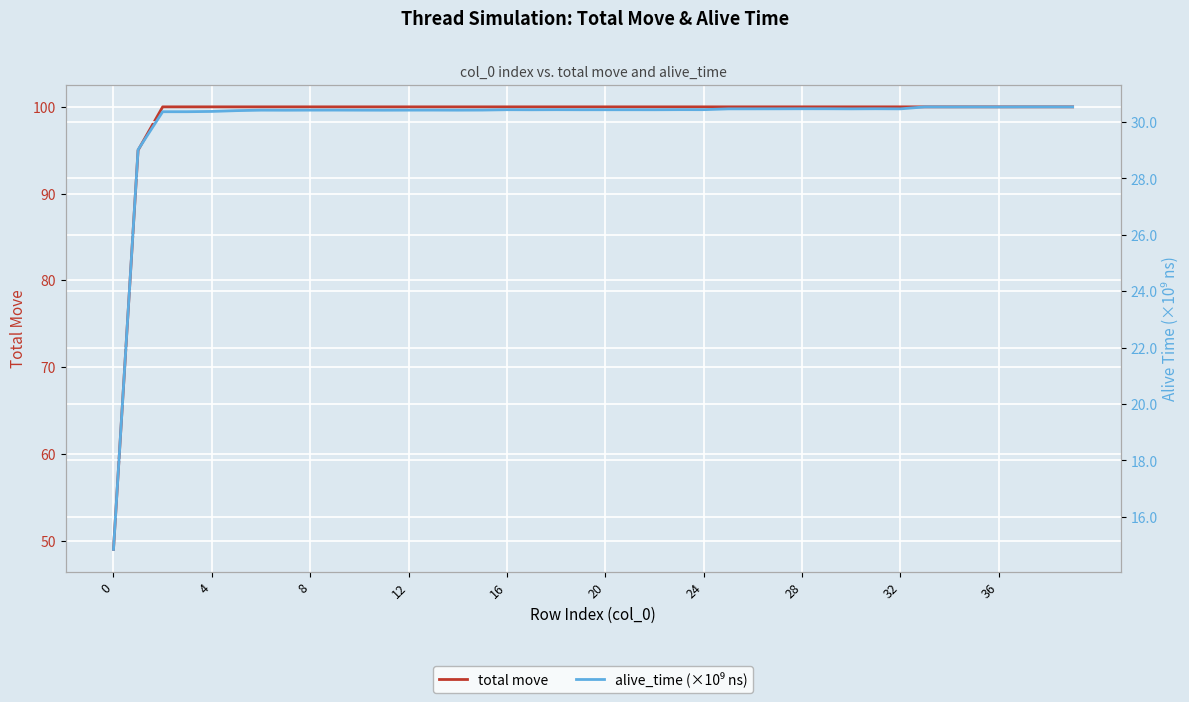

True or false: alive_time (×10⁹ ns) has more than 2 points higher than both neighbors.

True